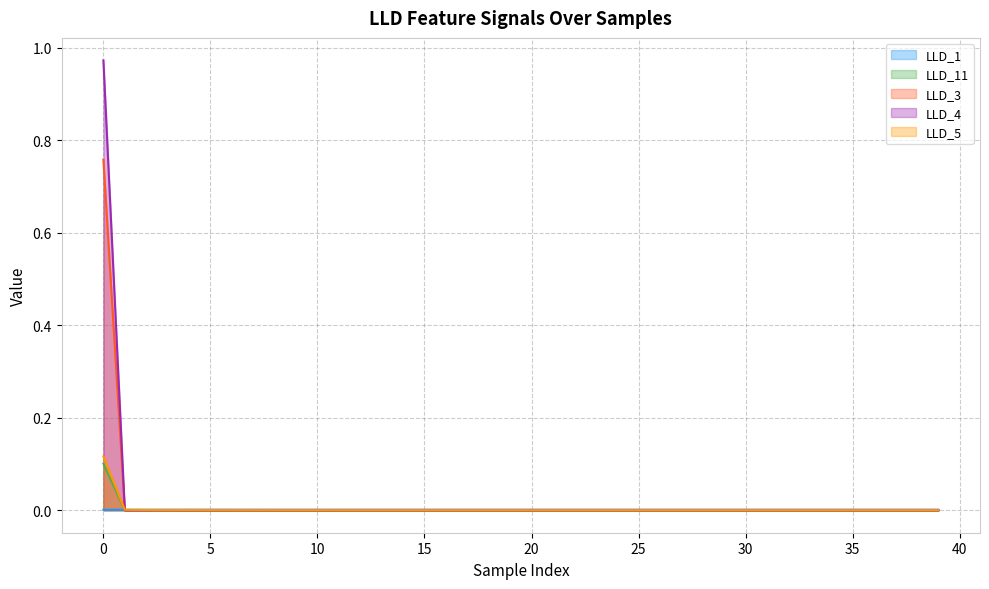

Count the number of data series in this chart.

5